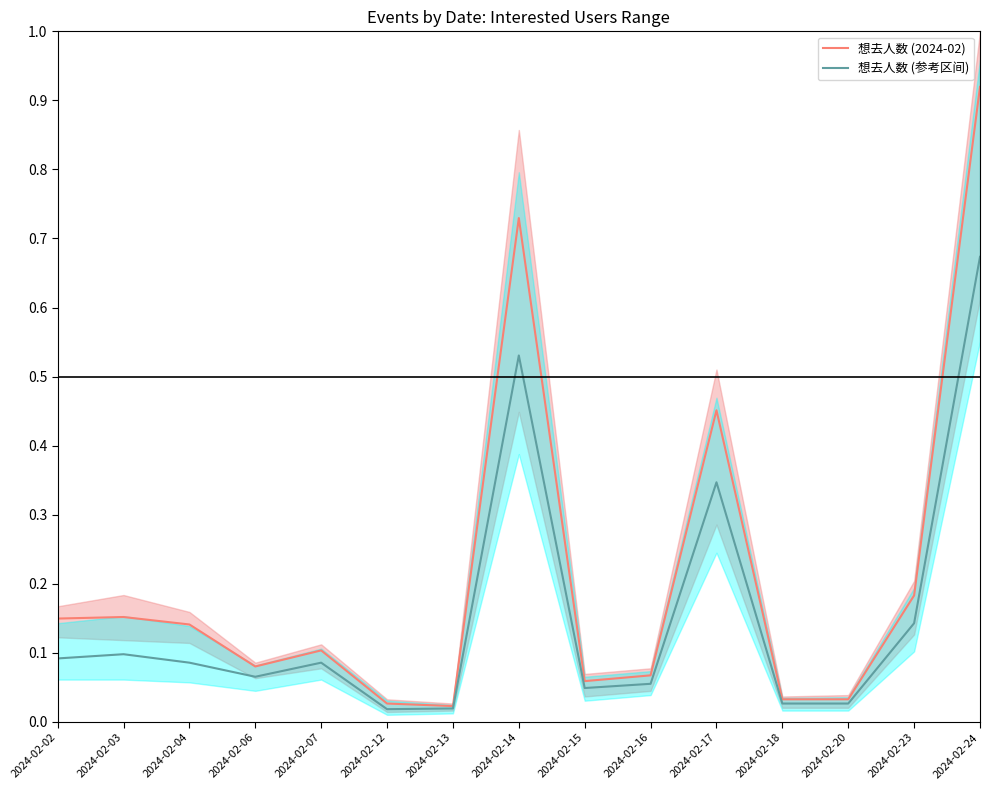

How many interior local peaks does the 想去人数 (参考区间) series have?

4